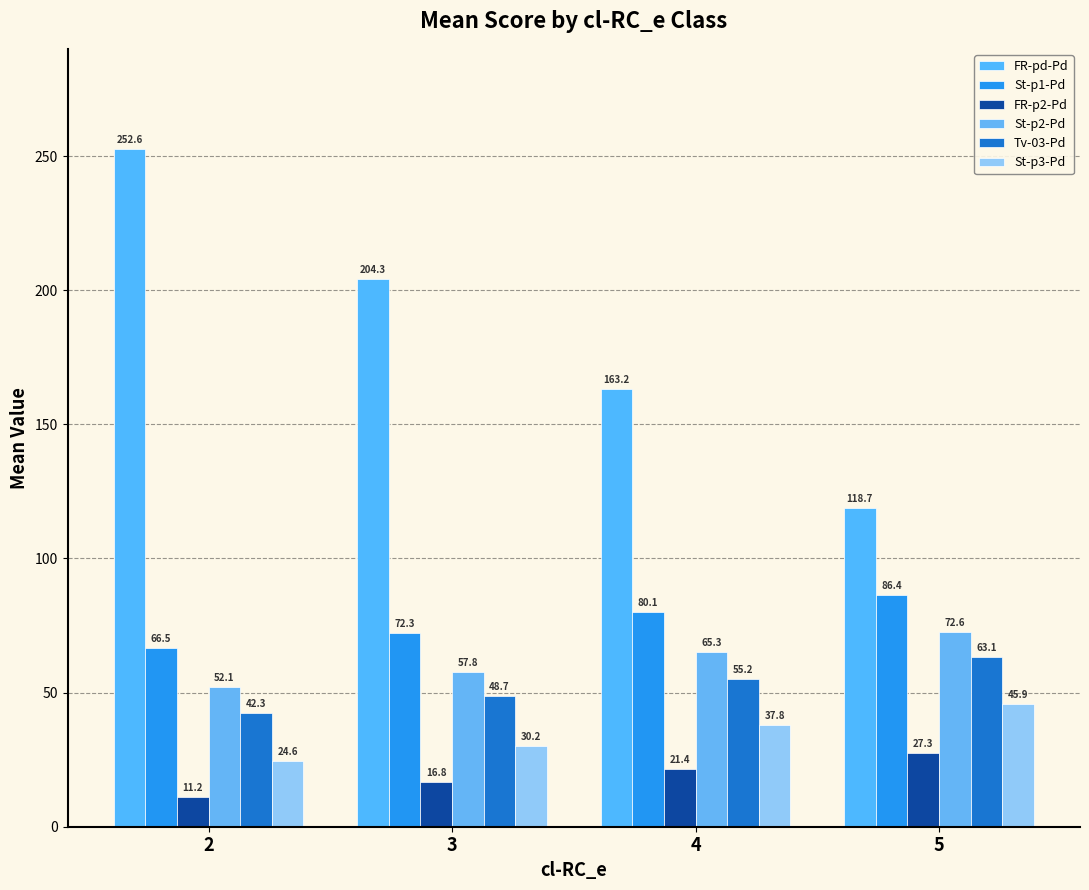

At which category is the sum across all series the highest?

2